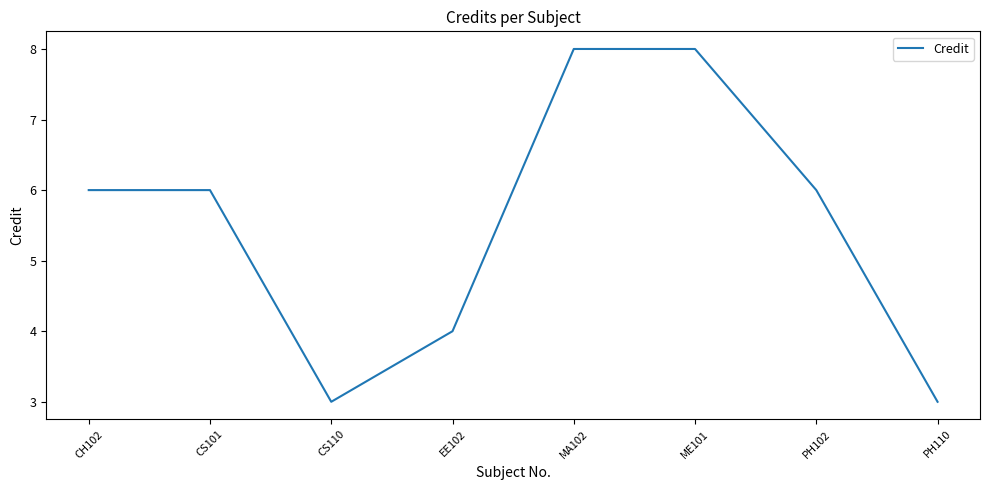

What is the average value?

6